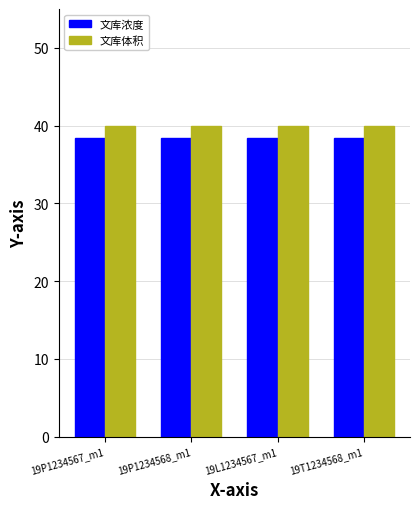

What is the label of the 4th bar from the right?

19P1234567_m1